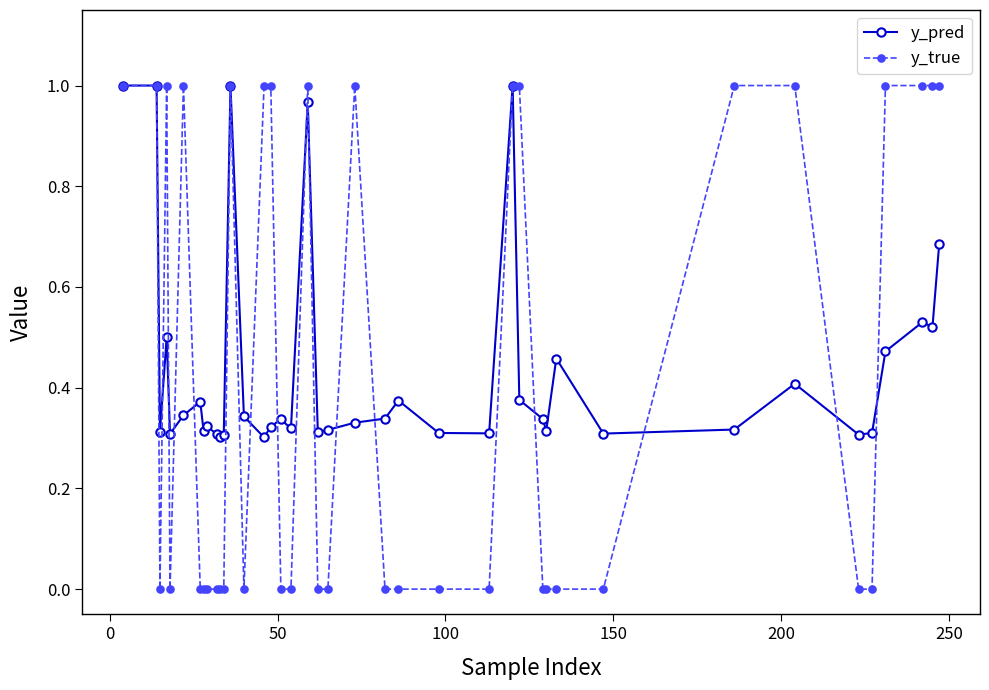

Which series has the widest spread of values?

y_true